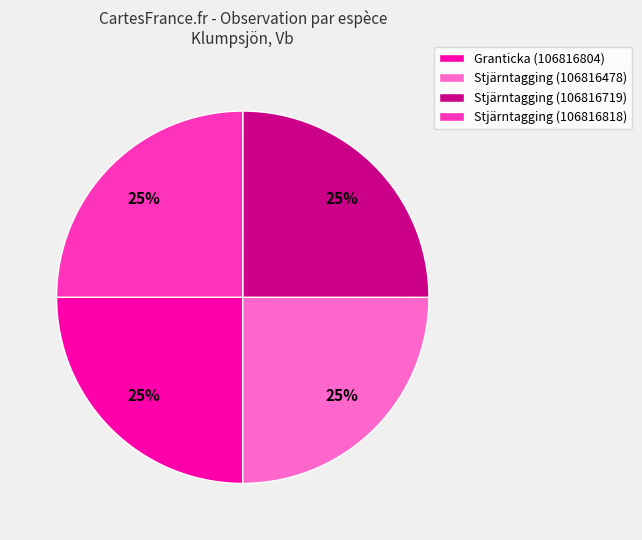

How many slices are in this pie chart?

4